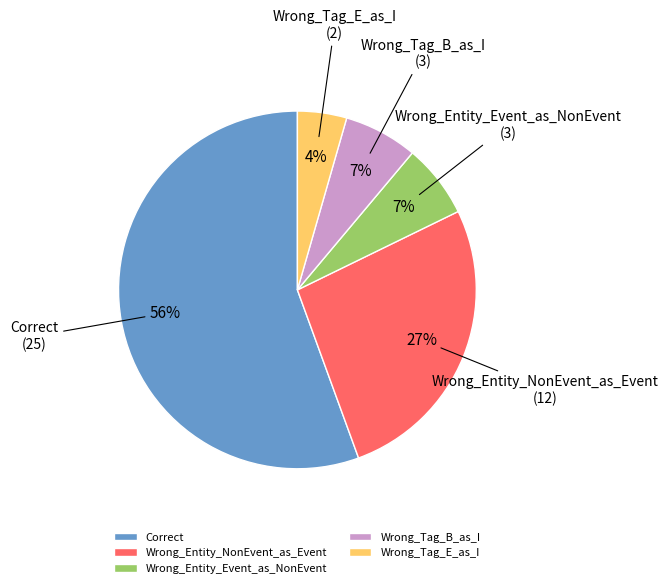

To the nearest percent, what is the difference between the largest and smallest slice percentages?

51%